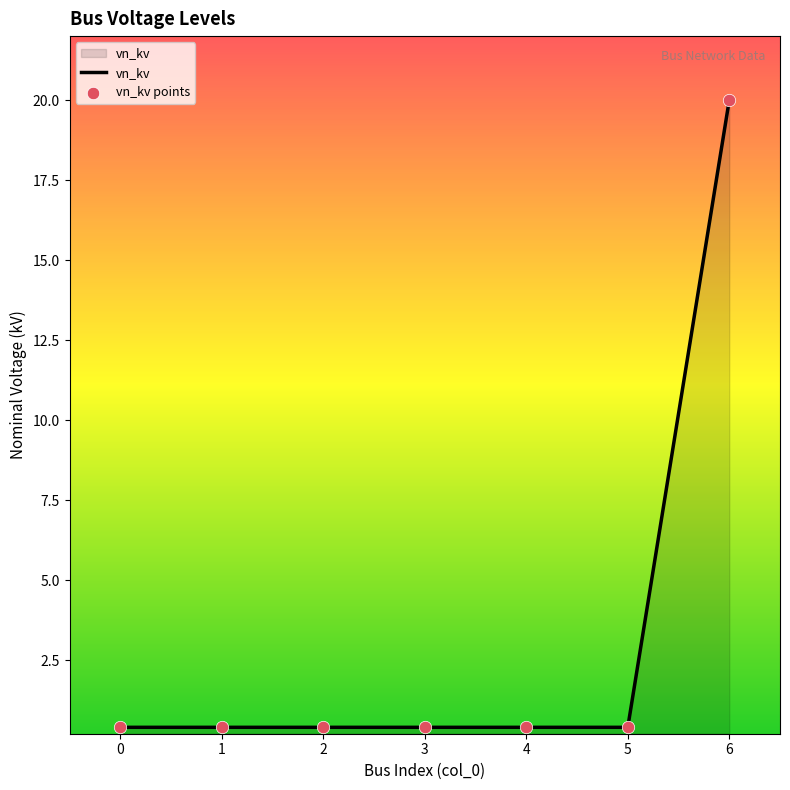

What is the maximum value shown in the chart?

20.0